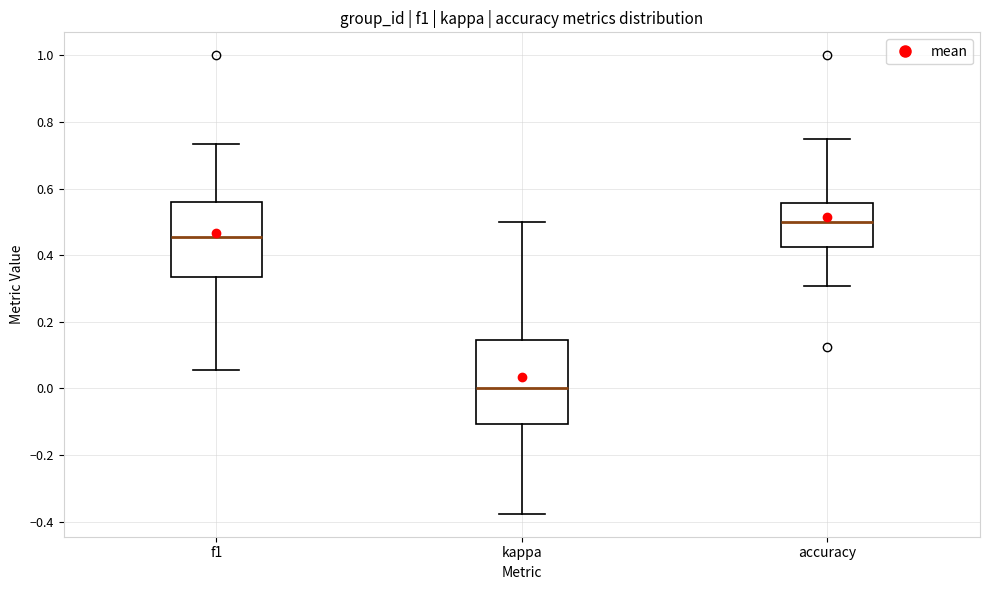

Reading left to right, read every box against the y-axis: the position of its median line, the range the box covers, and the ends of its whiskers. The values are not printed on the chart, so give them approximately, as read against the axis.

f1: median 0.46, box 0.34 to 0.56, whiskers 0.06 to 0.74
kappa: median 0.00, box -0.10 to 0.14, whiskers -0.38 to 0.50
accuracy: median 0.50, box 0.42 to 0.56, whiskers 0.30 to 0.76